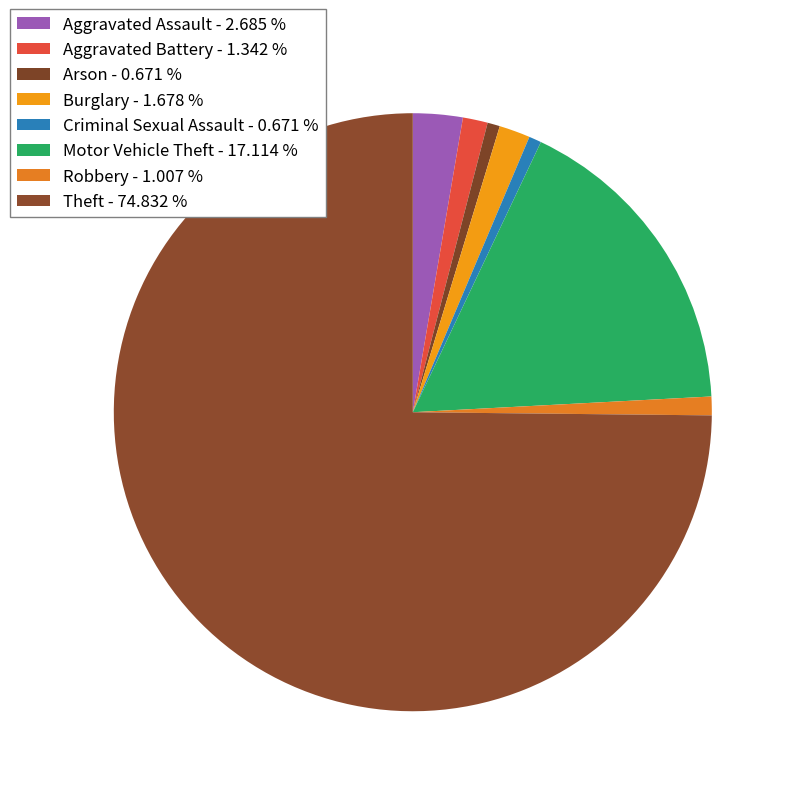

What percentage do Arson and Theft together represent?

75.5%